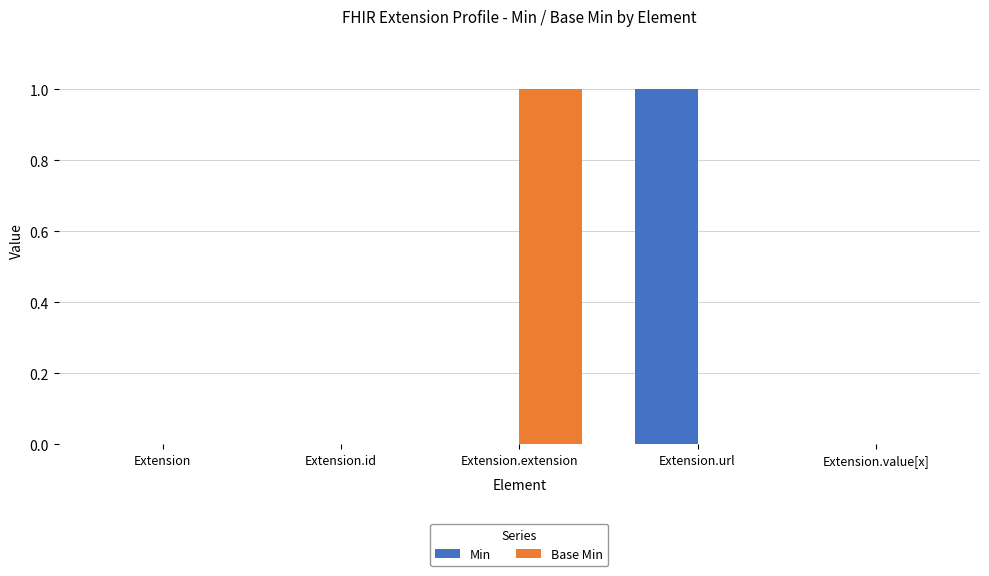

Are the bars grouped side by side (vs. stacked)?

Yes